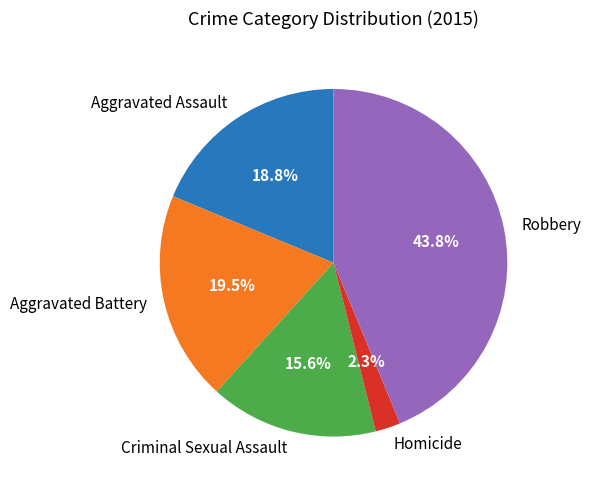

What percentage do Robbery and Aggravated Battery together represent?

63.3%